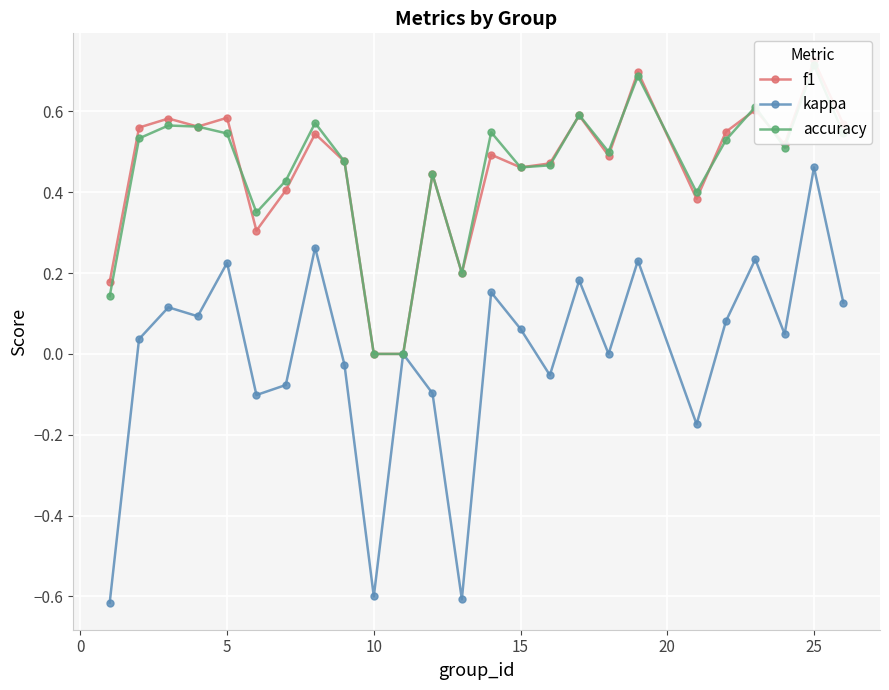

What is the average value of the f1 series?

0.5